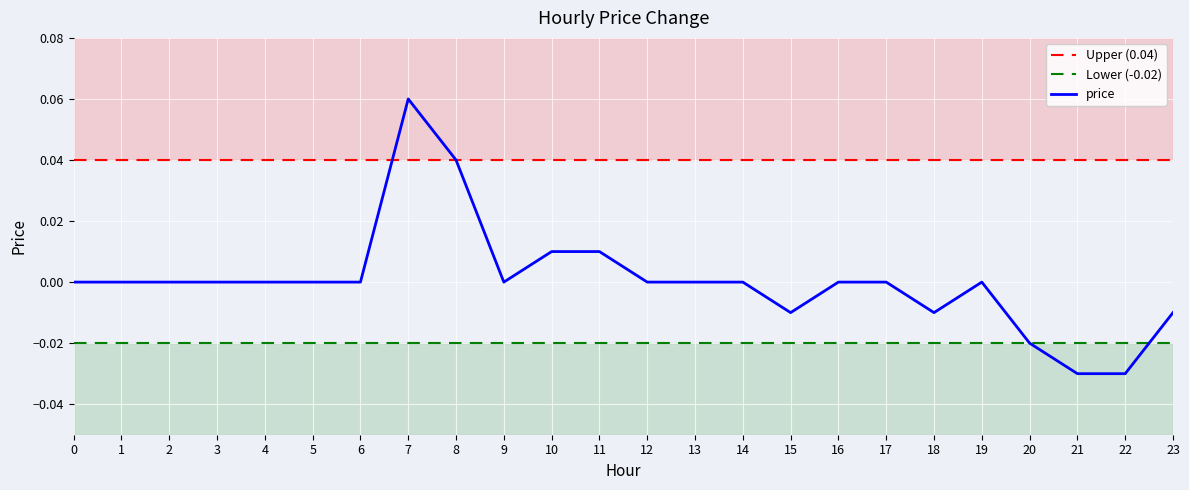

How many values exceed 0?

4